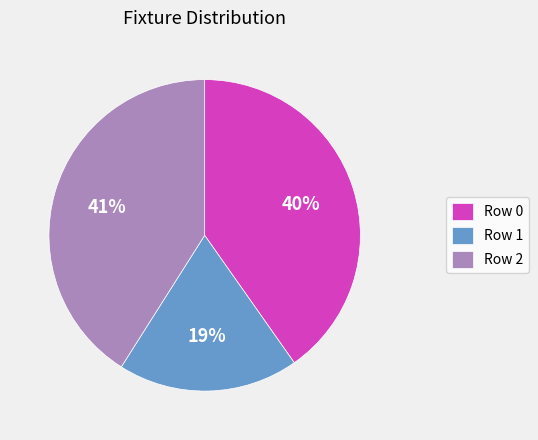

To the nearest percent, what is the difference between the largest and smallest slice percentages?

22%